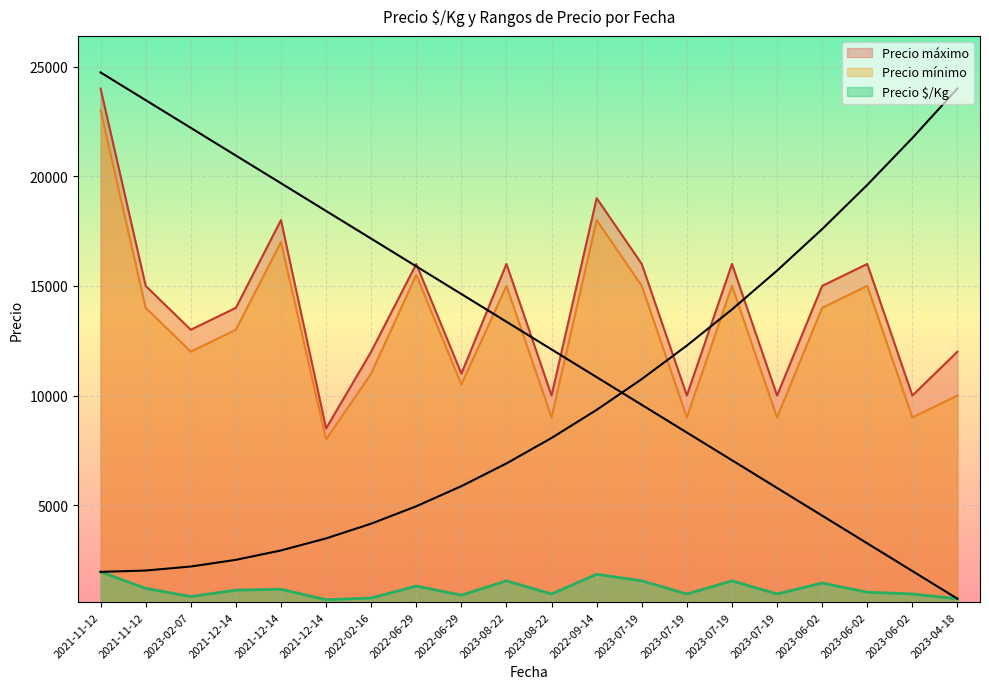

Which series has the largest total across all categories?

Precio máximo